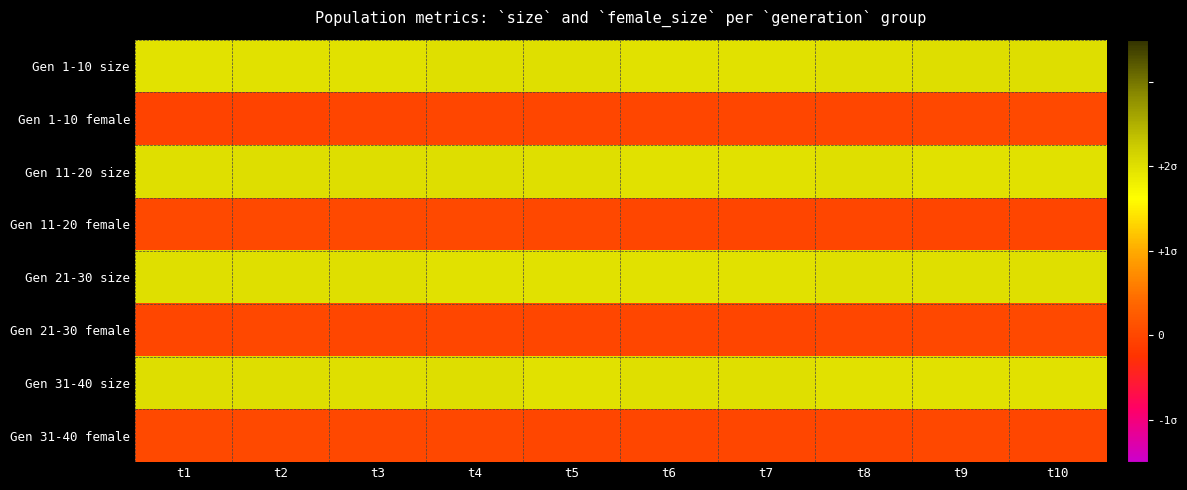

Reading right to left, transcribe all the data shown in this chart.

Gen 1-10 size: t10=1.0	t9=1.0	t8=1.0	t7=1.0	t6=1.0	t5=1.0	t4=1.0	t3=1.0	t2=1.0	t1=1.0
Gen 1-10 female: t10=-1.0	t9=-1.0	t8=-1.0	t7=-1.0	t6=-1.0	t5=-1.0	t4=-1.0	t3=-1.0	t2=-1.0	t1=-1.0
Gen 11-20 size: t10=1.0	t9=1.0	t8=1.0	t7=1.0	t6=1.0	t5=1.0	t4=1.0	t3=1.0	t2=1.0	t1=1.0
Gen 11-20 female: t10=-1.0	t9=-1.0	t8=-1.0	t7=-1.0	t6=-1.0	t5=-1.0	t4=-1.0	t3=-1.0	t2=-1.0	t1=-1.0
Gen 21-30 size: t10=1.0	t9=1.0	t8=1.0	t7=1.0	t6=1.0	t5=1.0	t4=1.0	t3=1.0	t2=1.0	t1=1.0
Gen 21-30 female: t10=-1.0	t9=-1.0	t8=-1.0	t7=-1.0	t6=-1.0	t5=-1.0	t4=-1.0	t3=-1.0	t2=-1.0	t1=-1.0
Gen 31-40 size: t10=1.0	t9=1.0	t8=1.0	t7=1.0	t6=1.0	t5=1.0	t4=1.0	t3=1.0	t2=1.0	t1=1.0
Gen 31-40 female: t10=-1.0	t9=-1.0	t8=-1.0	t7=-1.0	t6=-1.0	t5=-1.0	t4=-1.0	t3=-1.0	t2=-1.0	t1=-1.0